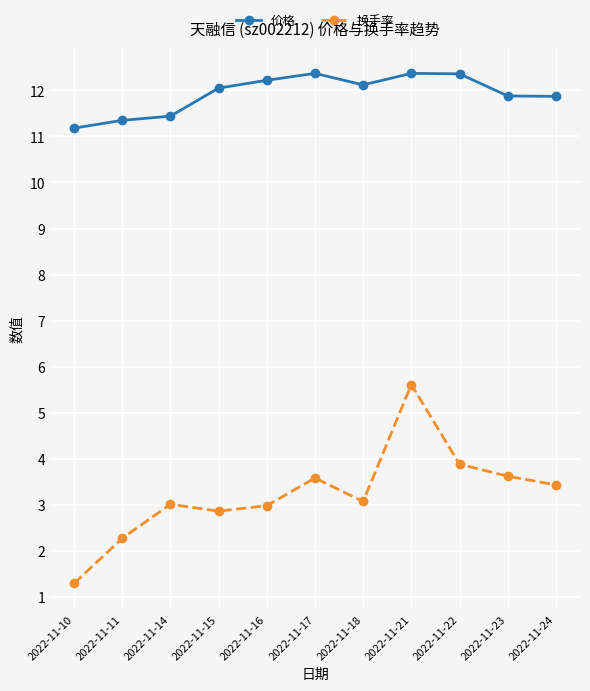

True or false: 价格 and 换手率 cross at least once.

False